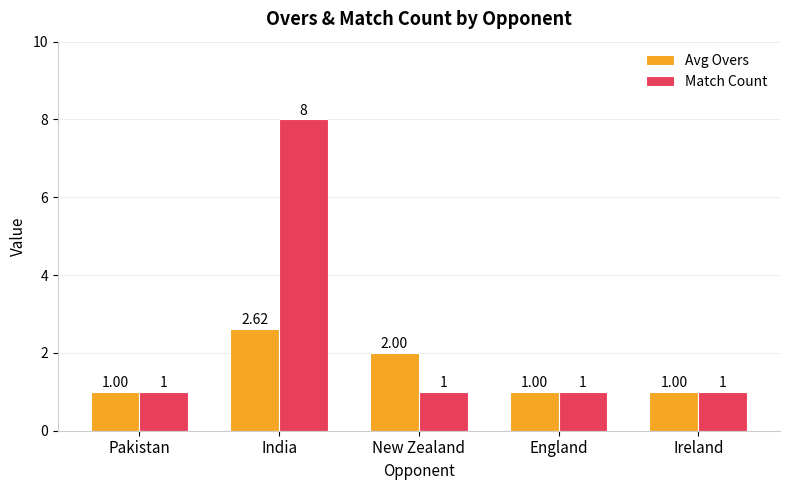

What is the value of the Match Count bar at the 2nd from the left?

8.0